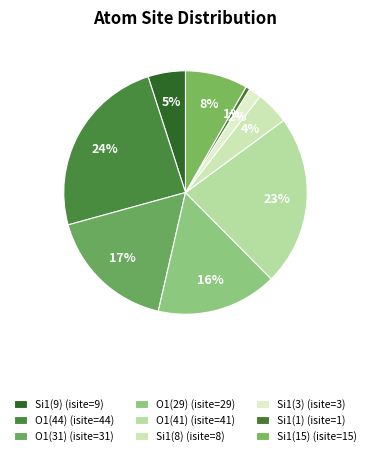

How many slices are in this pie chart?

9